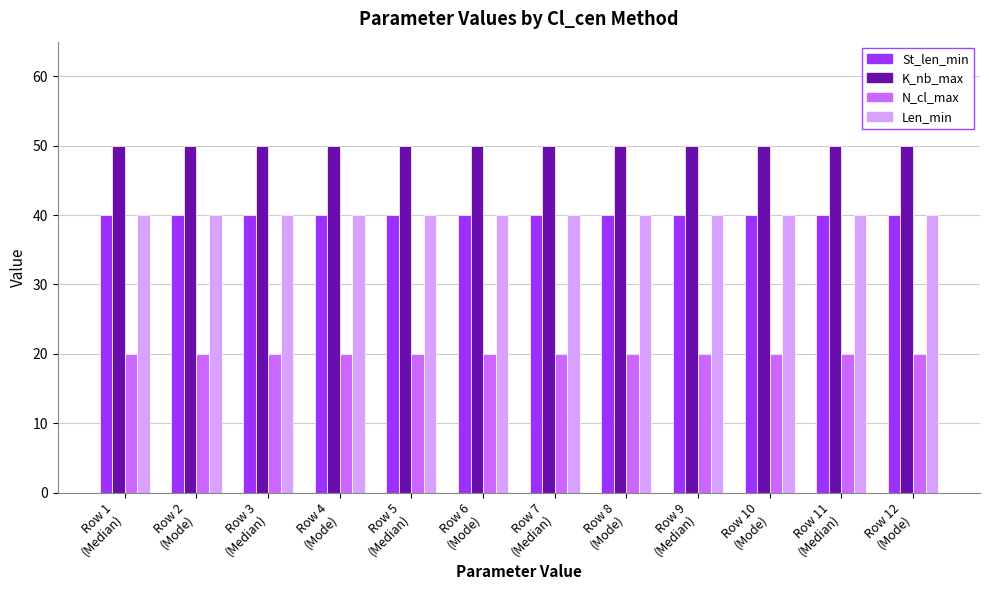

What is the lowest value of the N_cl_max series?

20